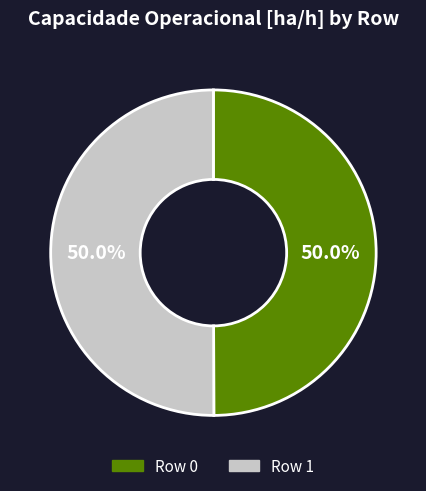

To the nearest percent, what percentage of the pie is Row 1?

50%